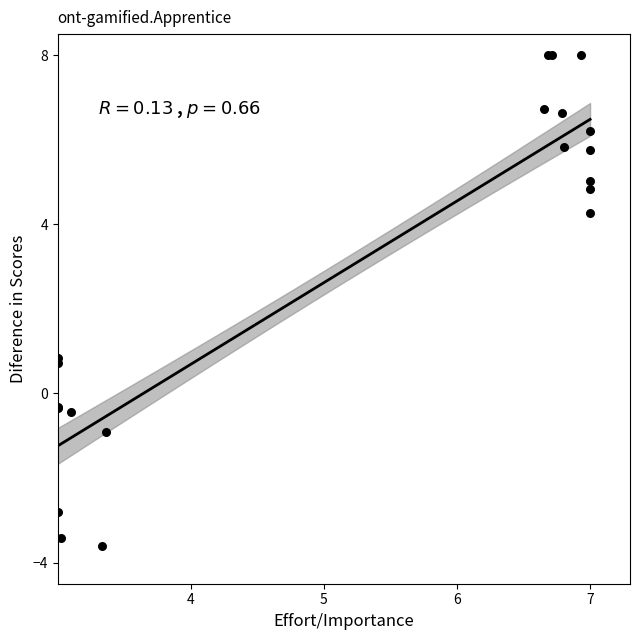

What Y value in the scatter plot is closest to 2?

0.9